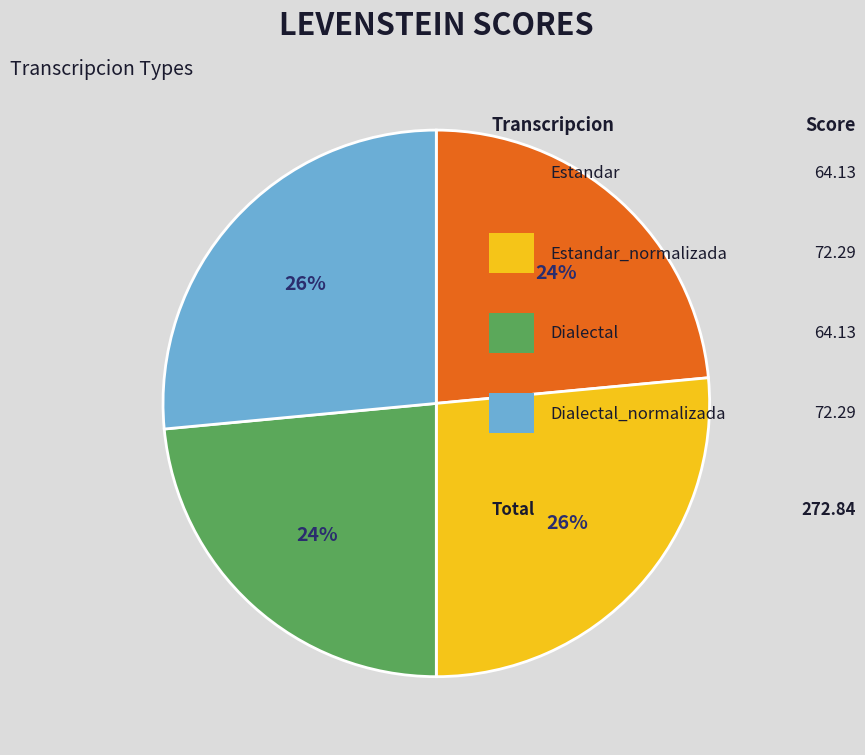

Is there any slice that represents more than half of the pie?

No